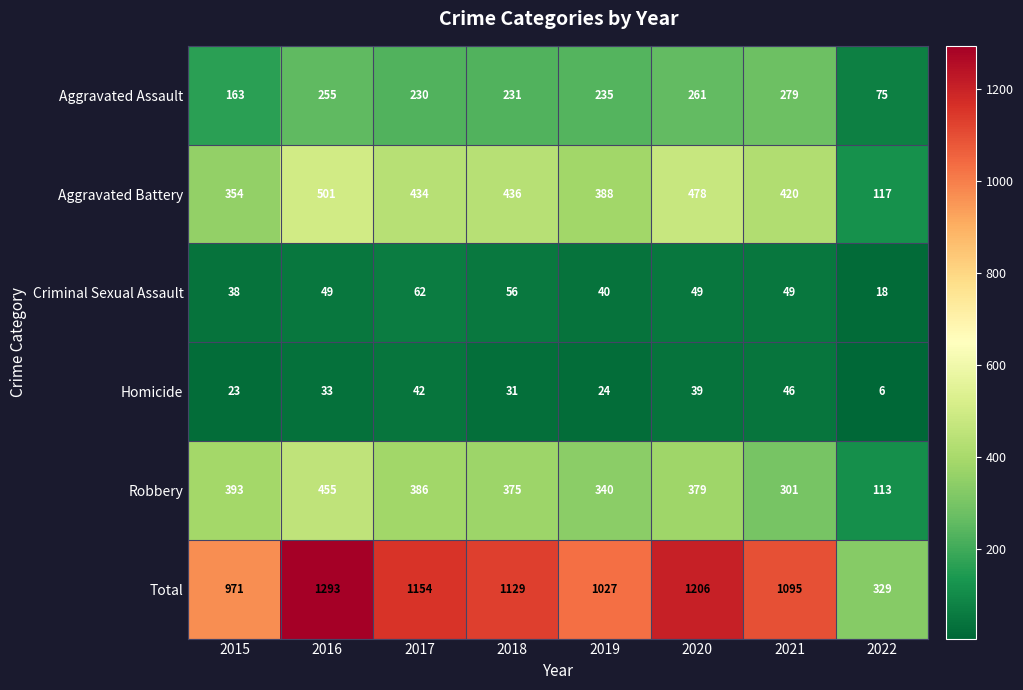

Read the Aggravated Assault value at 2015, to the nearest 10.

160